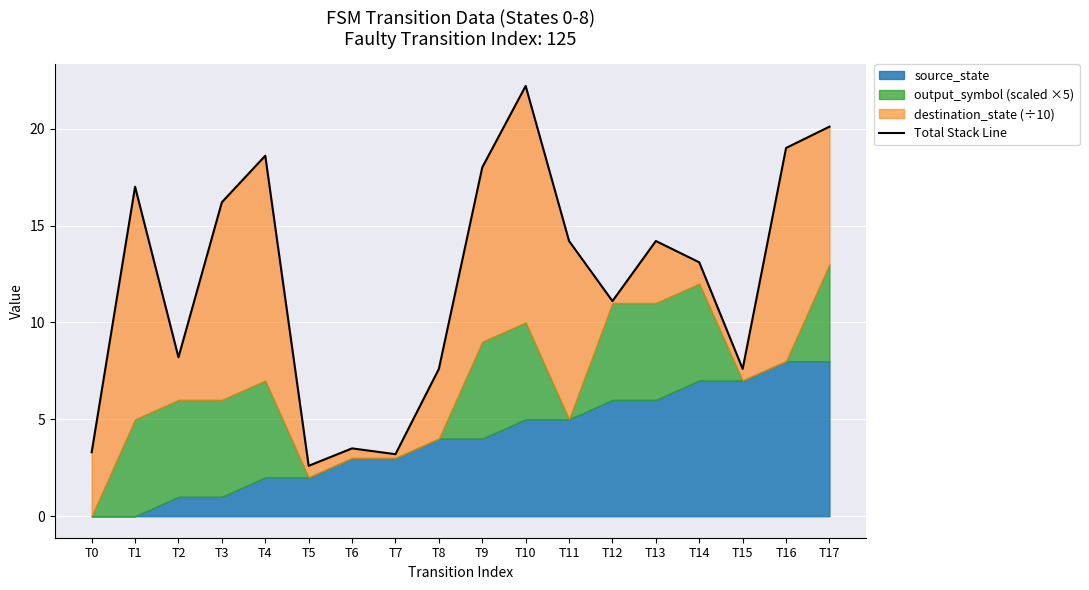

Where does the data first go above 14?

T1